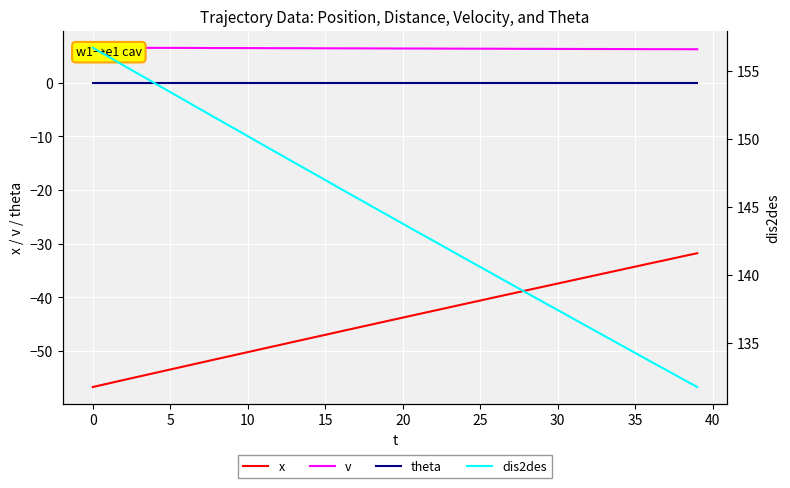

True or false: v and theta intersect in this chart.

False